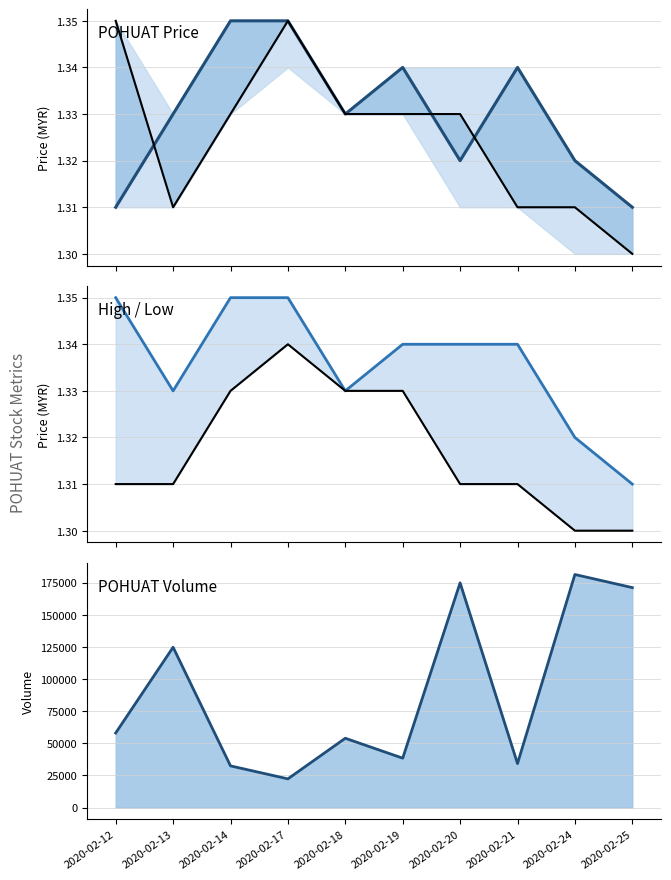

True or false: high and close intersect in this chart.

False